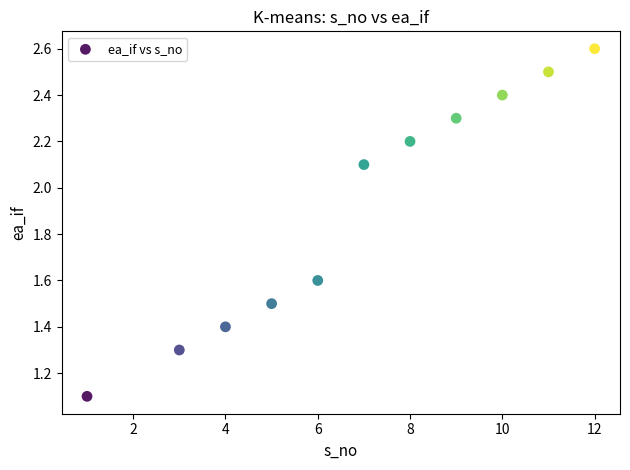

What is the average Y value?

1.9